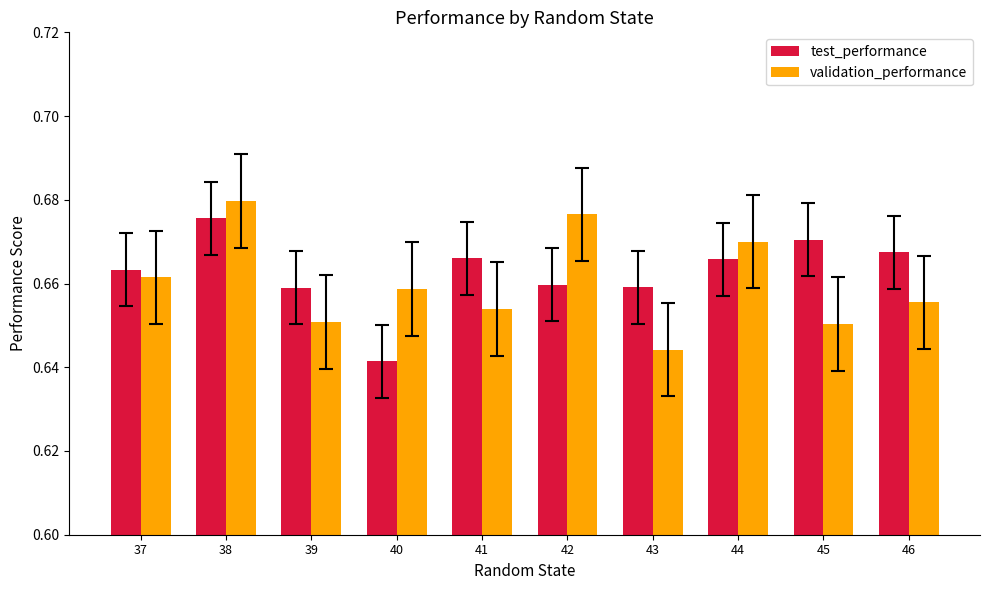

Rank the series by their maximum value, from highest to lowest.

validation_performance, test_performance